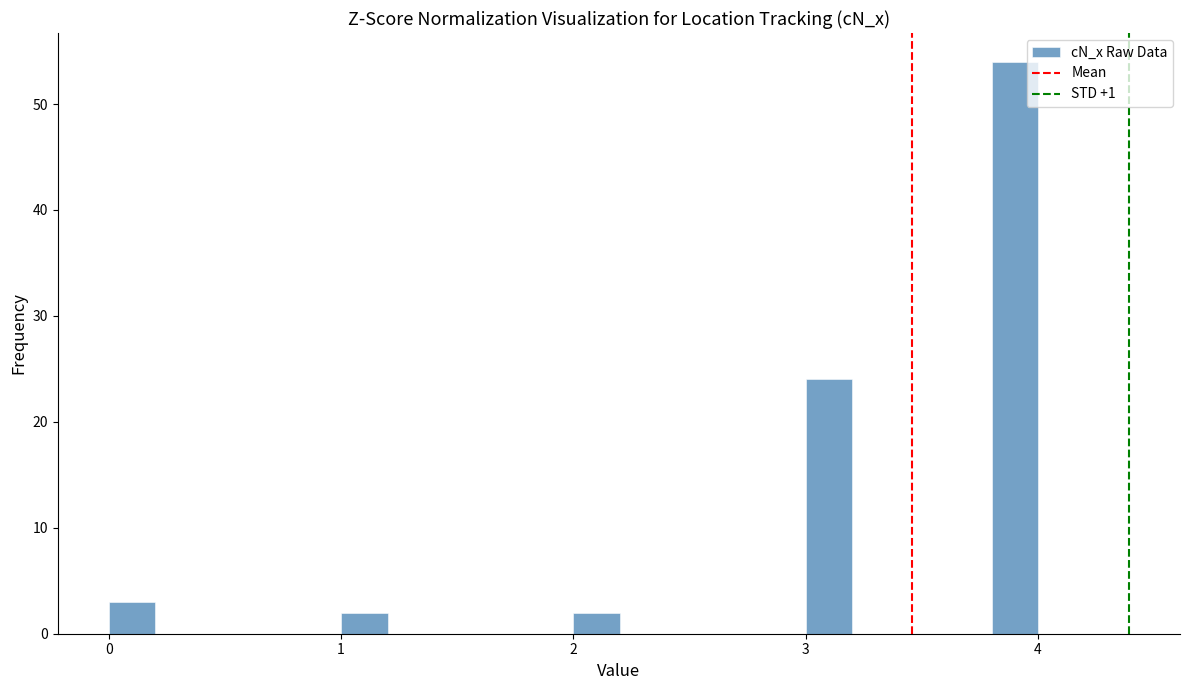

Around what value on the x-axis is the tallest bar? Give the approximate position of its centre, as read against the axis.

3.9